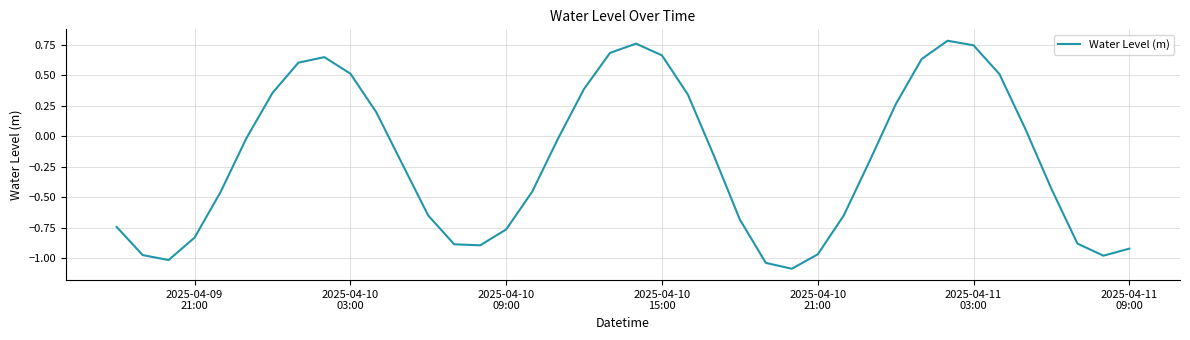

How many interior local peaks (higher than both neighbors) does the data have?

3